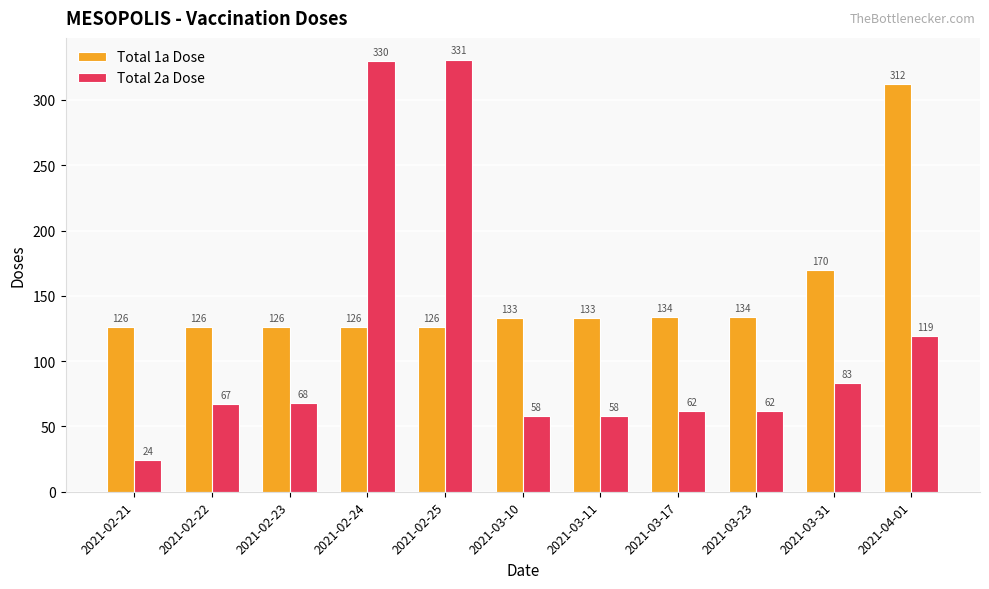

Which series changed the most between 2021-02-23 and 2021-03-23?

Total 1a Dose